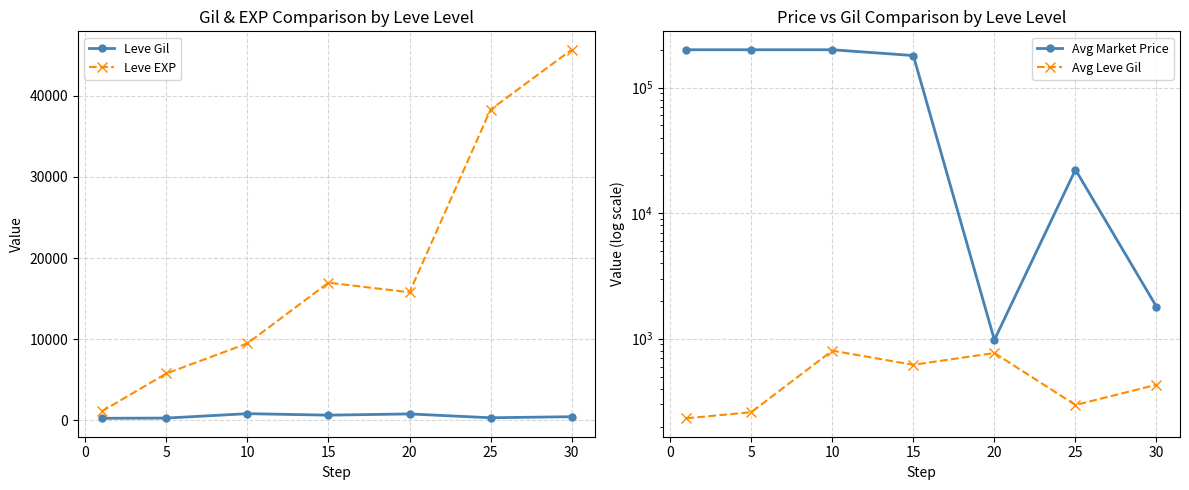

True or false: Leve EXP has more than 0 points higher than both neighbors.

True